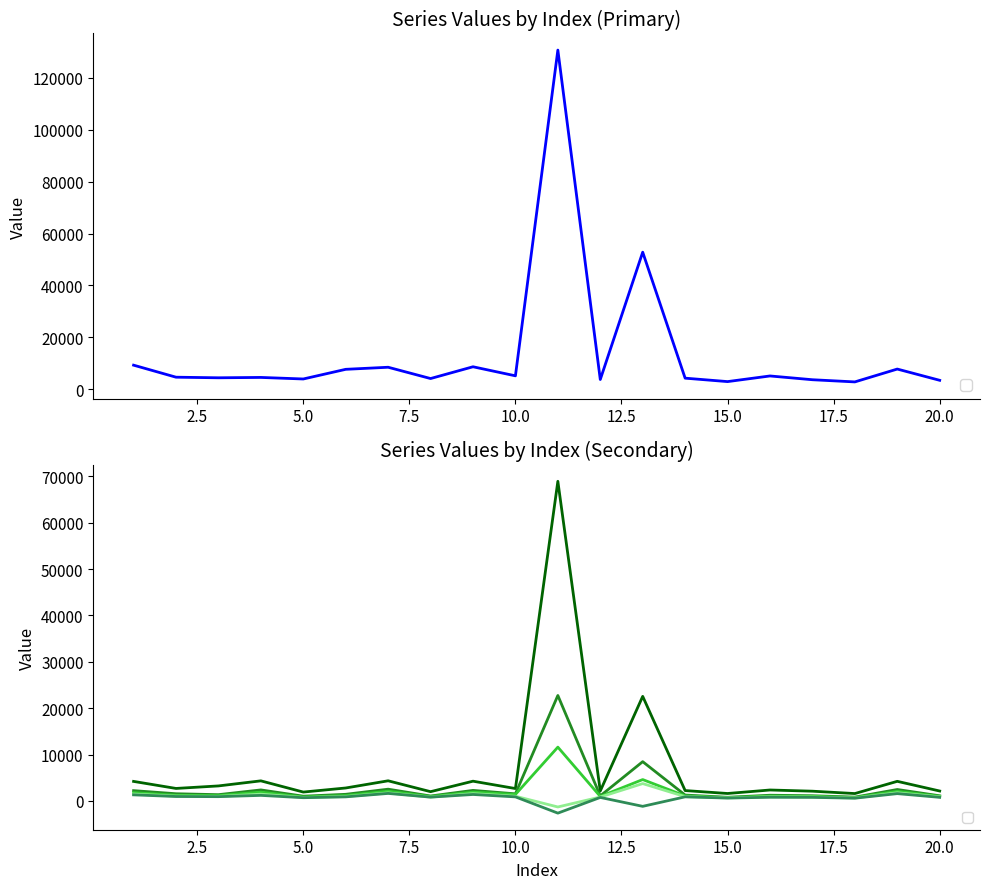

Reading left to right, extract all data points from this chart.

_1: 9254.2	4614.4	4384.4	4523.8	3925.4	7649.7	8448.2	4096.2	8634.1	5142.3	130720.5	3723.1	52807.9	4240.8	2915.9	5090.5	3635.8	2797.2	7750.1	3413.0
_2: 4218.7	2700.1	3243.9	4336.0	1919.5	2798.4	4347.5	2004.5	4264.3	2679.4	68927.6	2150.5	22556.1	2243.7	1611.1	2365.4	2108.4	1597.8	4234.0	2145.1
_3: 2226.7	1557.5	1357.2	2381.2	1029.3	1436.0	2540.2	1069.5	2278.7	1537.1	22746.4	1096.1	8473.7	1275.3	793.7	1236.9	1126.7	830.4	2472.1	1113.4
_4: 1787.0	1230.9	1169.5	1894.9	859.4	1171.2	2099.0	968.1	1906.3	1404.5	11605.6	978.4	4614.7	1094.9	723.7	1048.6	992.8	738.1	2072.4	1001.1
_5: 1491.2	1040.7	986.6	1466.3	751.6	959.9	1742.9	832.8	1584.2	1020.1	-1295.5	851.3	3748.7	934.0	659.9	898.1	855.6	642.7	1763.3	883.9
_6: 1319.1	963.9	928.7	1204.8	705.9	886.4	1626.0	827.9	1398.8	882.2	-2623.2	761.1	-1157.8	890.0	625.8	801.3	776.8	600.2	1582.4	782.8